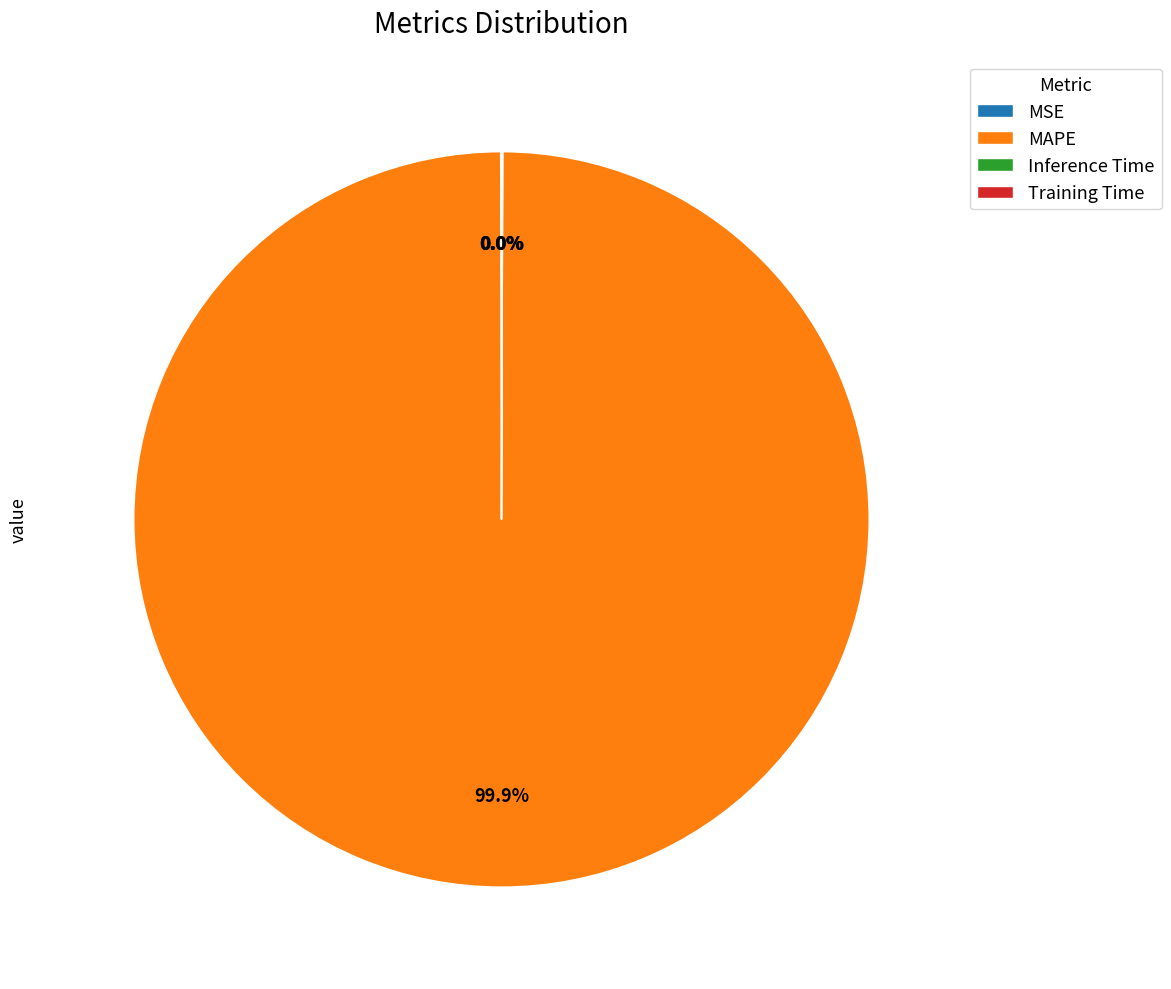

Which category has the biggest portion of the pie?

MAPE